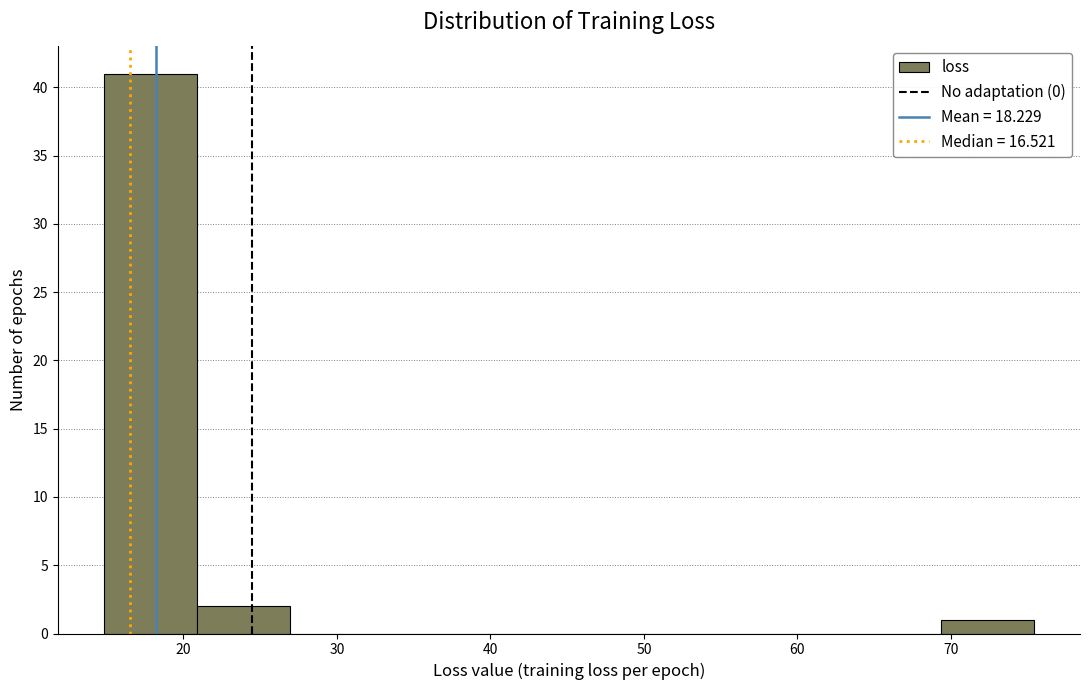

Reading left to right, list every bar in this chart as the range it spans on the x-axis followed by its height. Neither the bar edges nor the heights are printed on the chart, so give them approximately, as read against the axes.

15 to 21: 41
21 to 27: 2
27 to 33: 0
33 to 39: 0
39 to 45: 0
45 to 51: 0
51 to 57: 0
57 to 63: 0
63 to 69: 0
69 to 75: 1